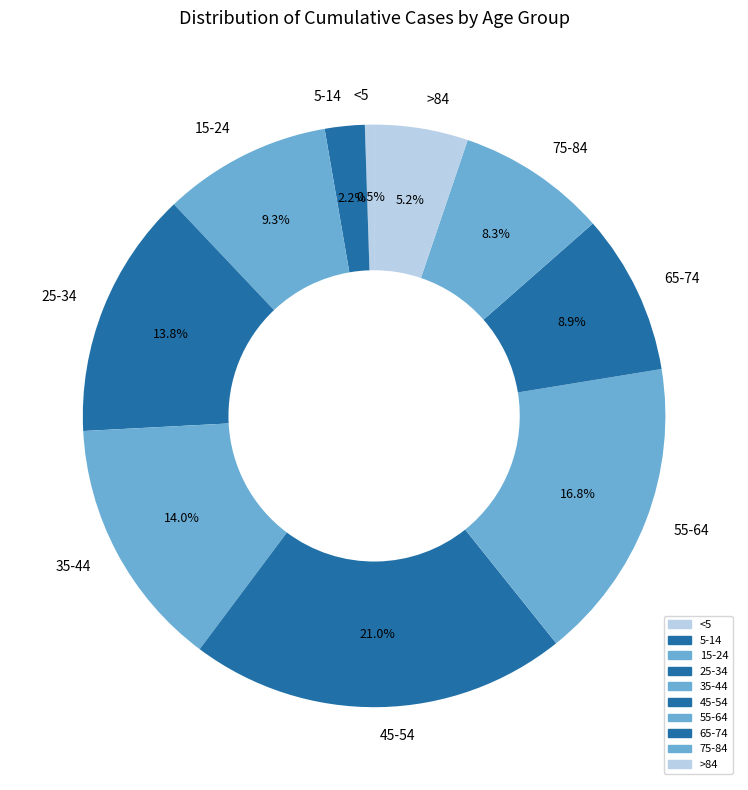

How many segments does this pie chart have?

10